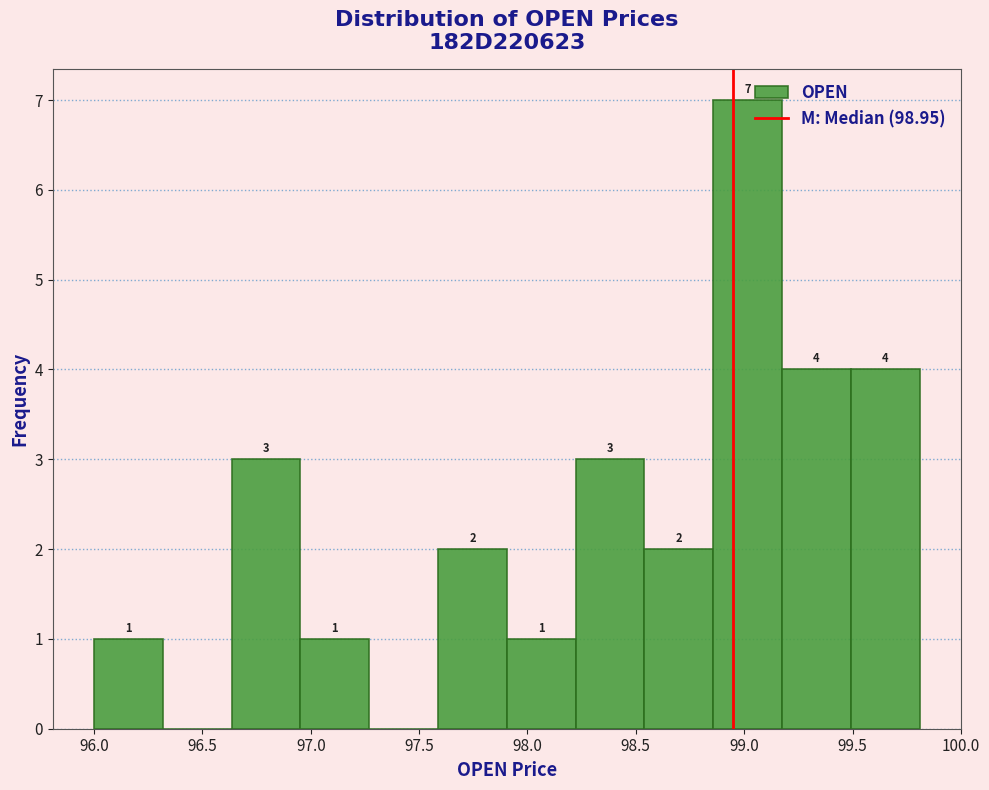

Over which range of the x-axis is the bar tallest?

98.85 to 99.20